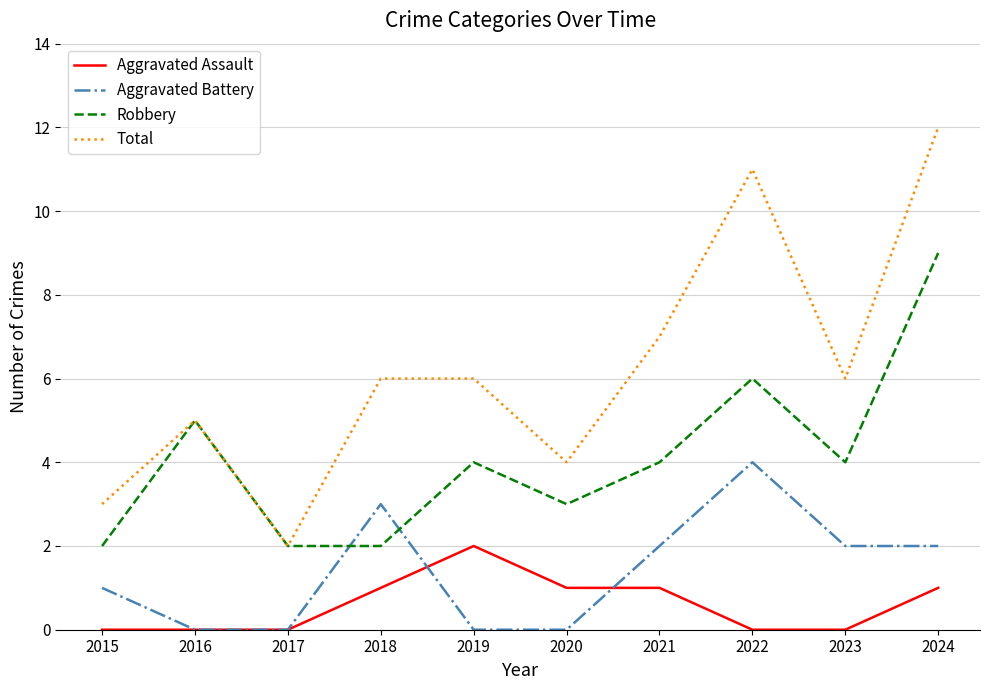

What is the lowest value of the Total series?

2